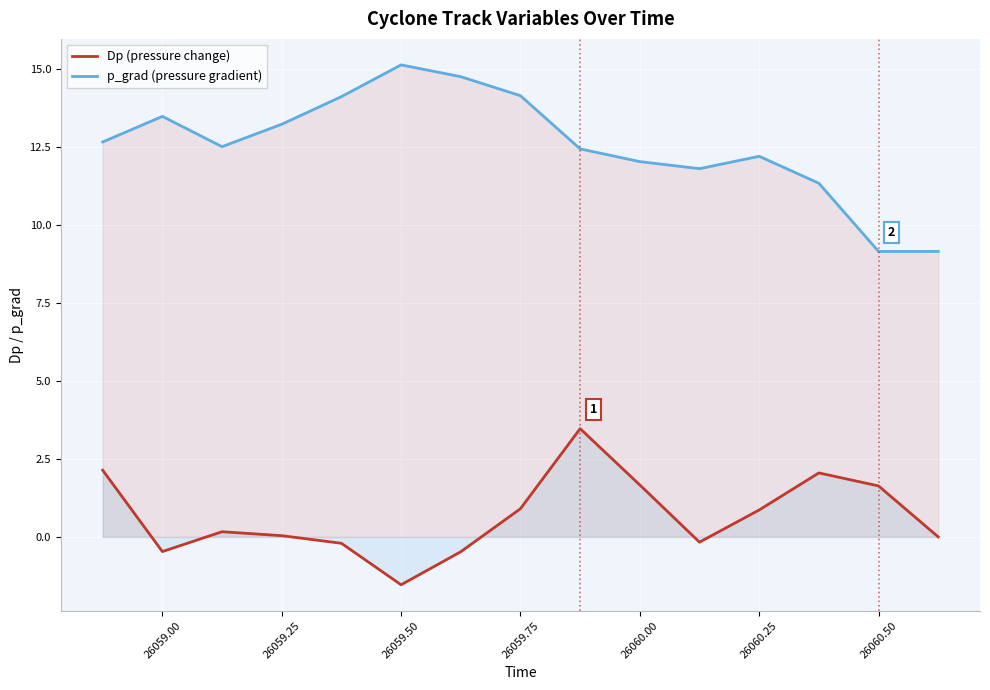

True or false: Dp (pressure change) has a value of 0.0 at 26059.25.

True